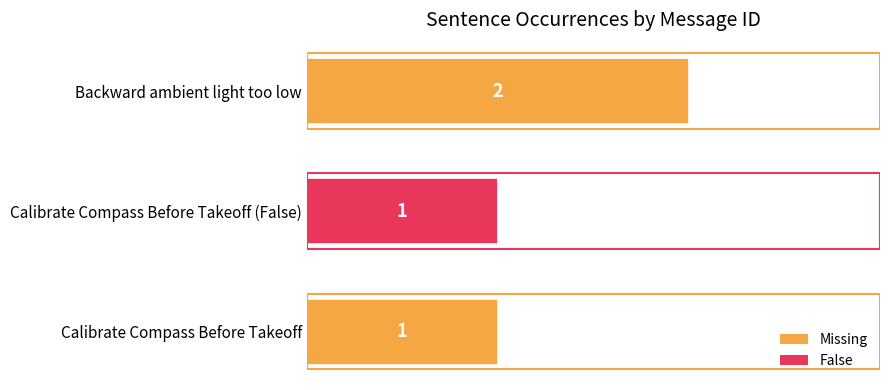

What is the ratio of the value at Calibrate Compass Before Takeoff to the value at Backward ambient light too low?

0.5